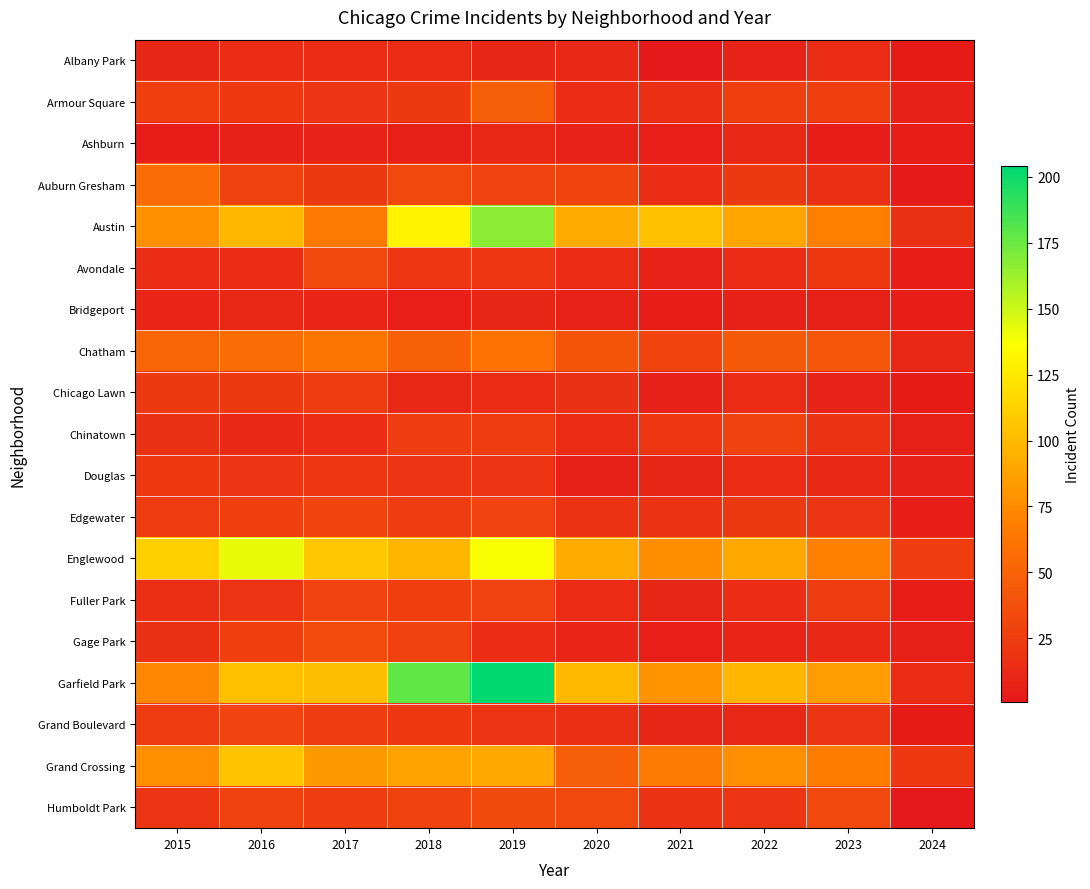

What is the spread (max minus min) of values at 2023?

81